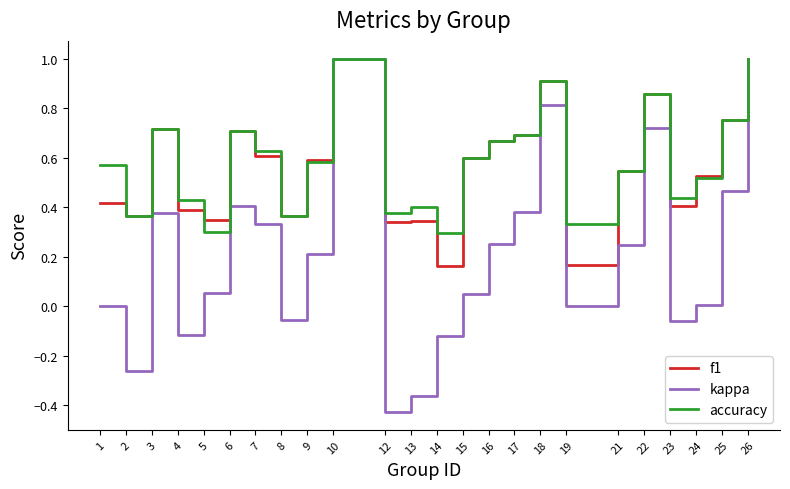

Is the value of f1 at 16 greater than the value of kappa at 2?

Yes